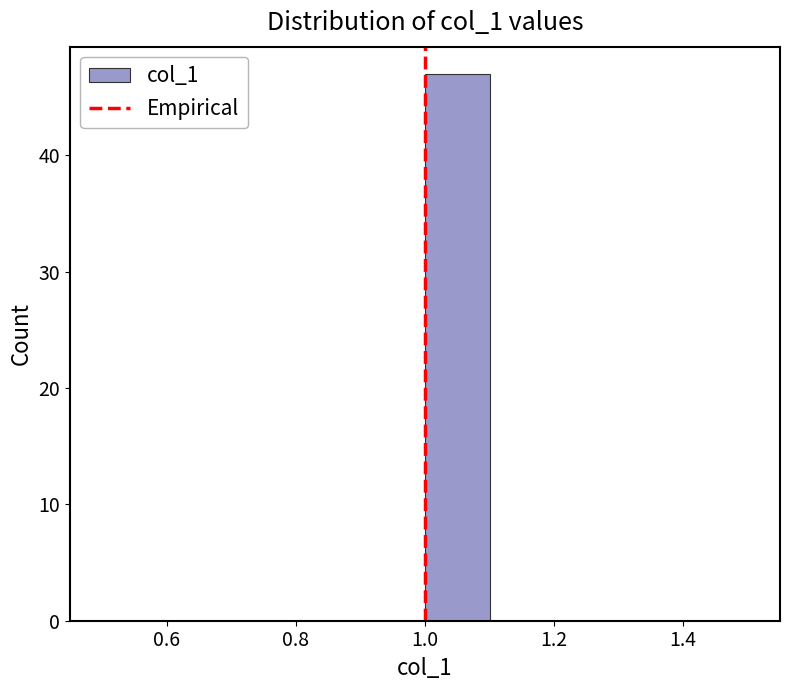

Reading left to right, transcribe this chart: for each bar, give the range it covers on the x-axis and its height. The values are not printed on the chart, so give them approximately, as read against the axis.

0.5 to 0.6: 0
0.6 to 0.7: 0
0.7 to 0.8: 0
0.8 to 0.9: 0
0.9 to 1.0: 0
1.0 to 1.1: 47
1.1 to 1.2: 0
1.2 to 1.3: 0
1.3 to 1.4: 0
1.4 to 1.5: 0